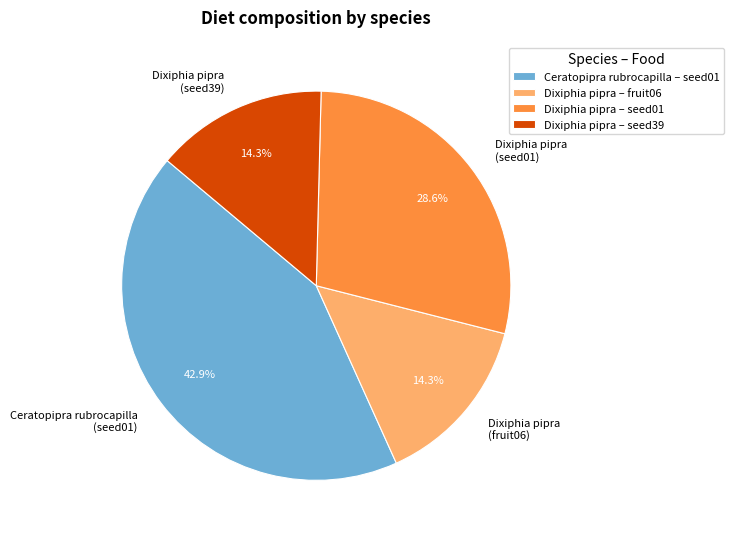

What percentage is NOT represented by Dixiphia pipra (seed01)?

71.4%